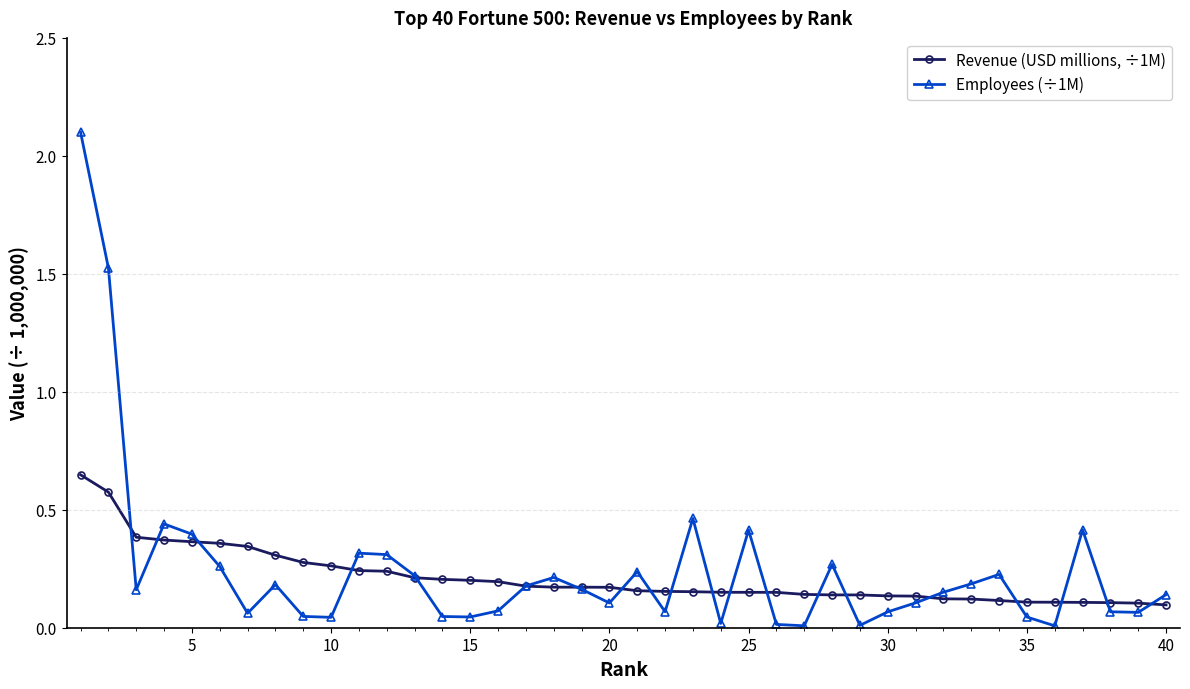

What is the maximum value shown in the chart?

2.1